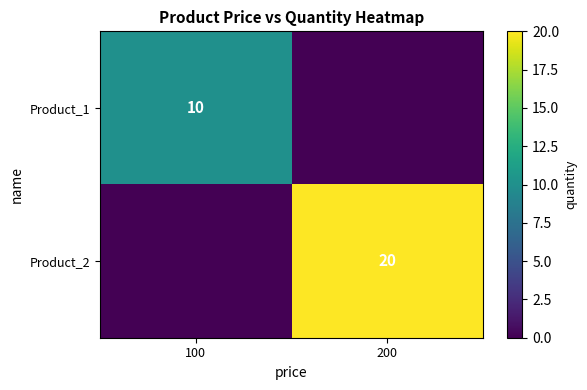

The value of Product_2 at 200 is 26. True or false?

False